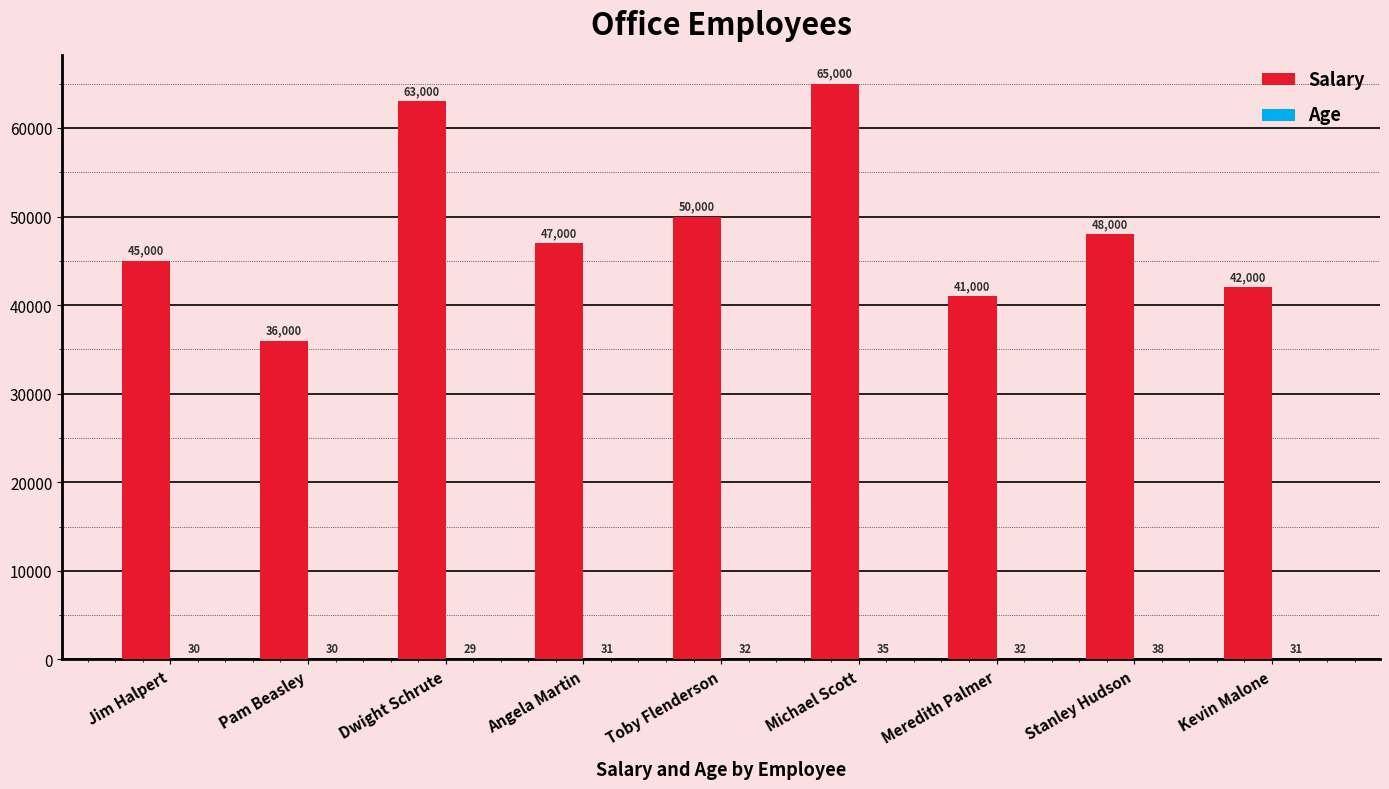

The value of Salary at Pam Beasley is 59208. True or false?

False